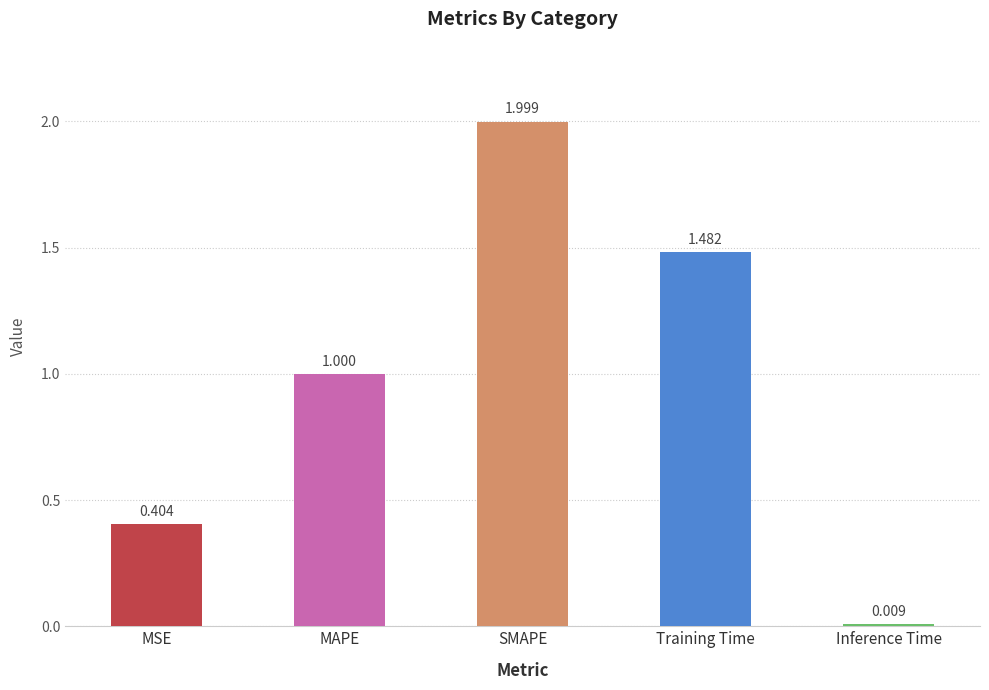

The chart shows a value of 0.3 at MAPE. True or false?

False